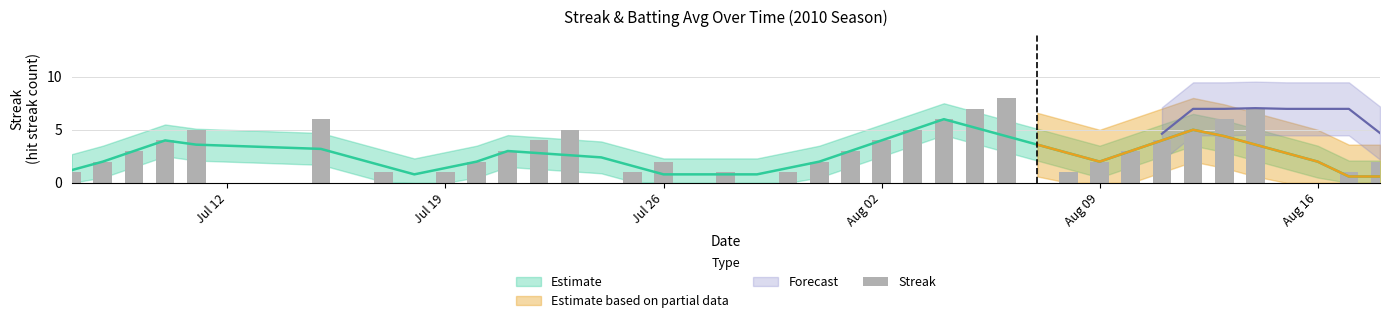

Reading right to left, extract all data points from this chart.

2	1	0	0	7	6	5	4	3	2	1	0	8	7	6	5	4	3	2	1	0	1	0	2	1	0	5	4	3	2	1	0	1	0	6	5	4	3	2	1